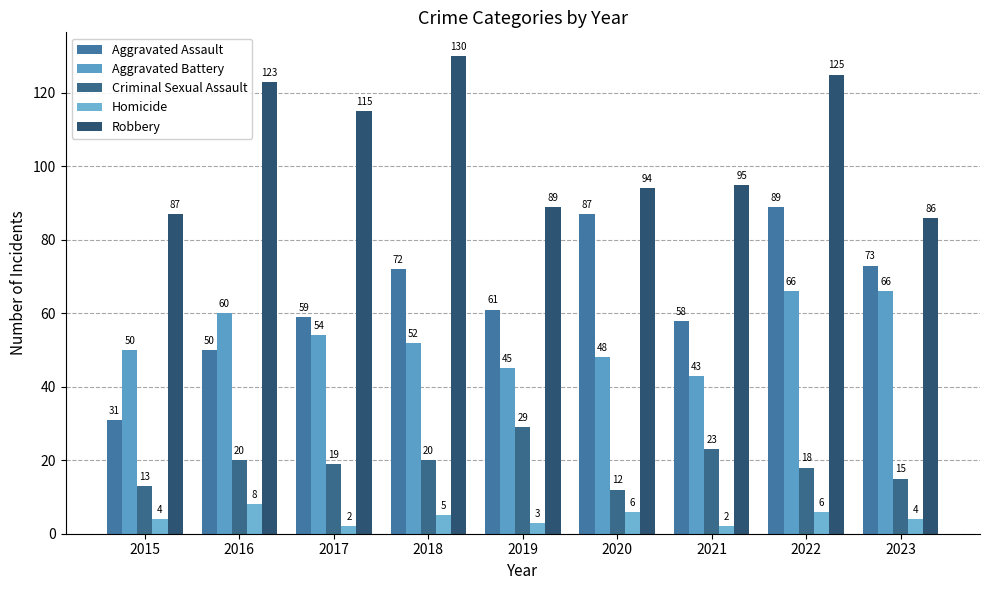

Are the bars horizontal?

No